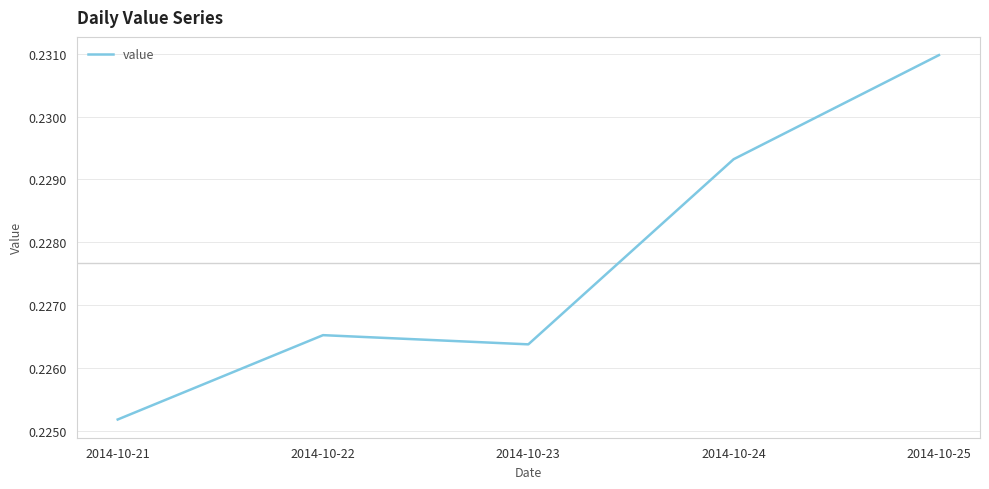

How many interior local valleys (lower than both neighbors) does the data have?

1